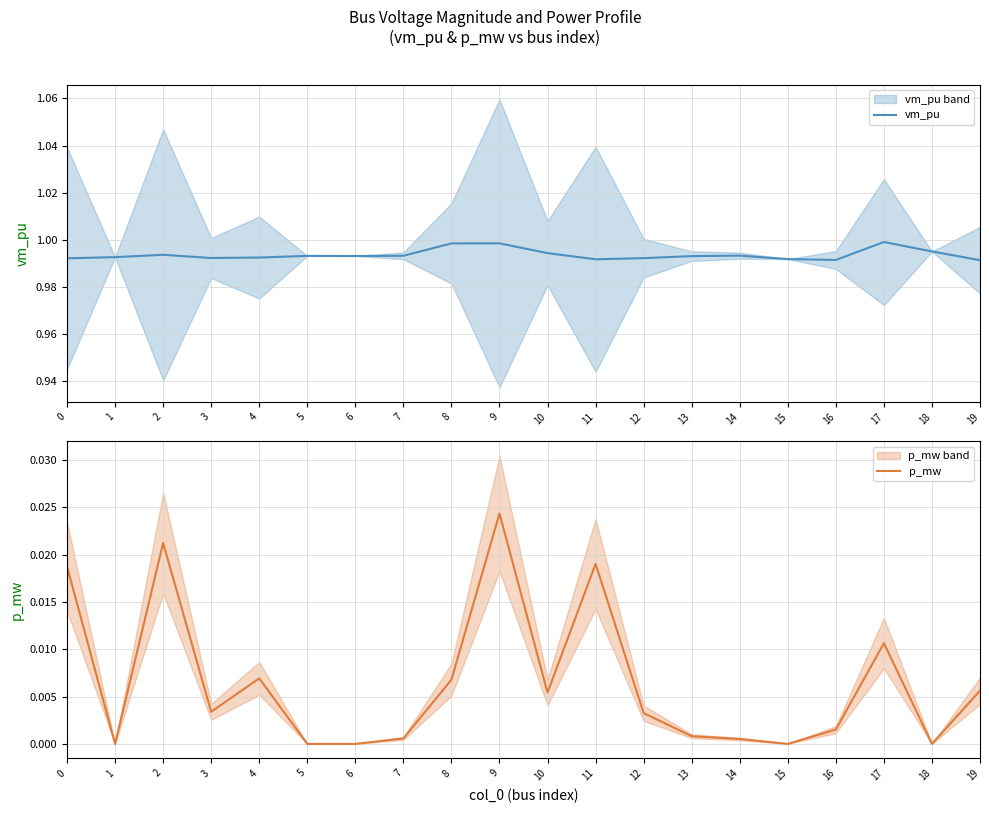

Does the chart have visible grid lines?

Yes